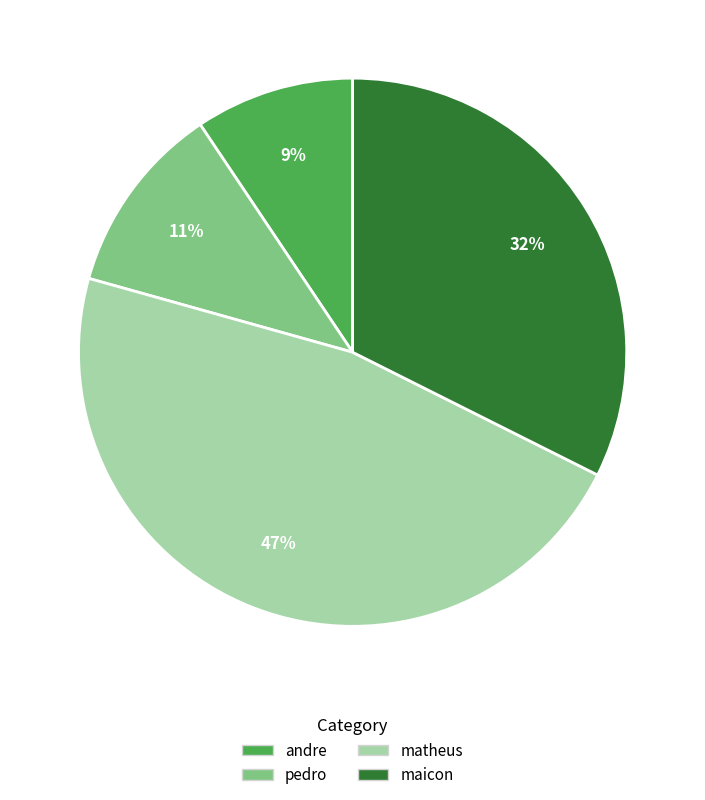

What is the smallest slice in the pie chart?

andre